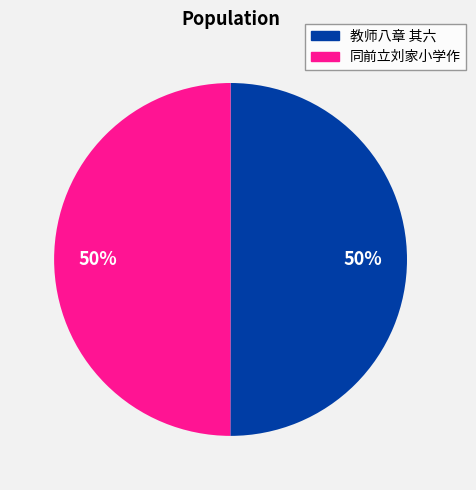

To the nearest percent, what is the average slice percentage?

50%